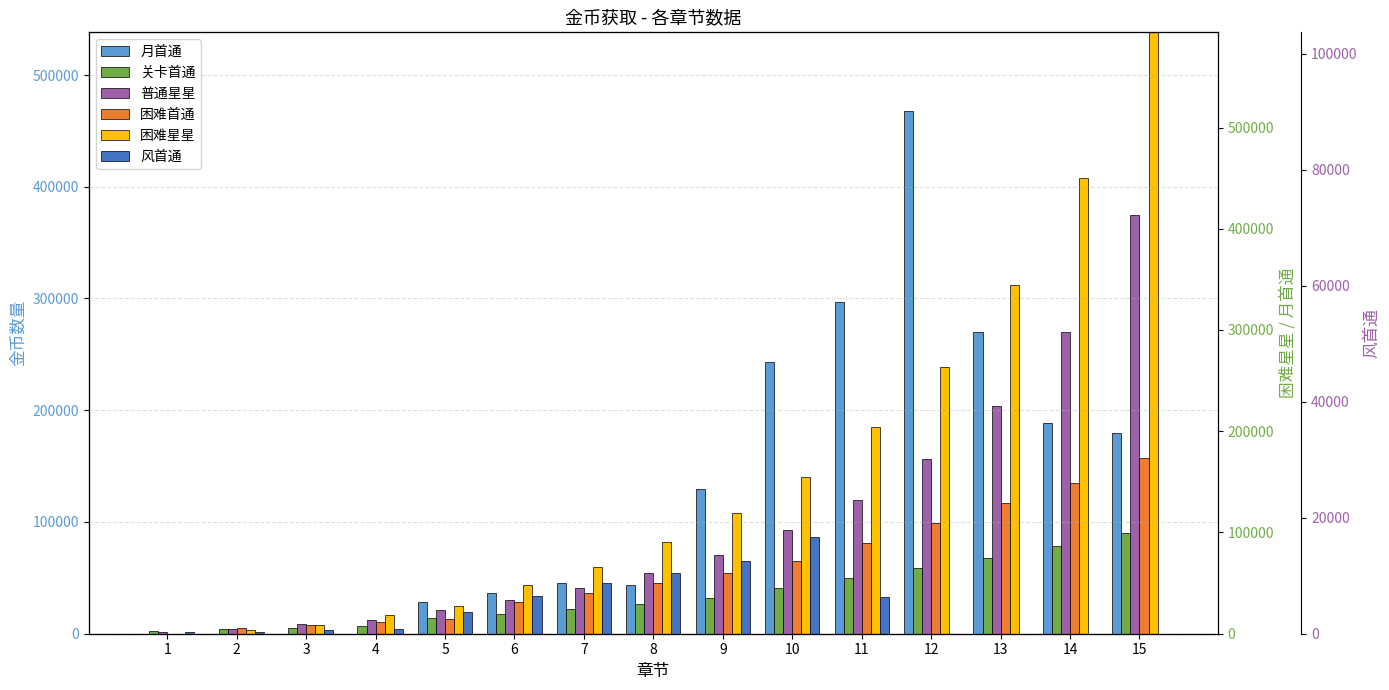

Which series changed the most between 5 and 11?

月首通